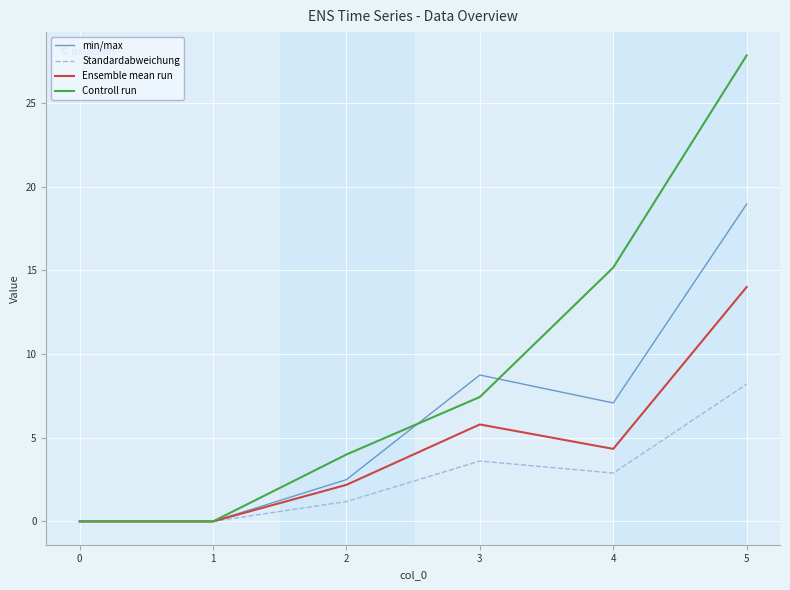

What value does the Controll run series have at 3?

7.4